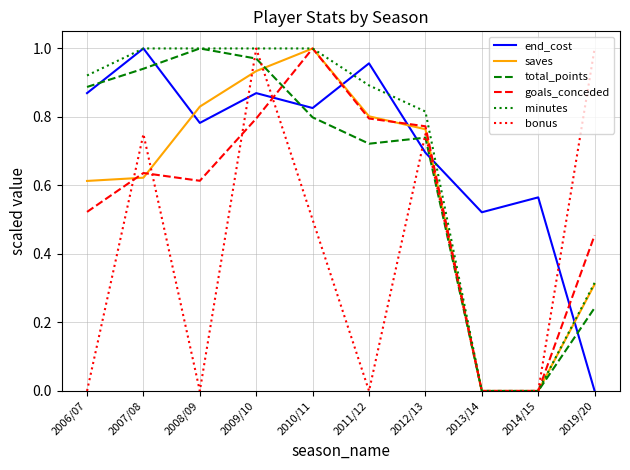

Which series ends up on top after the final intersection of end_cost and total_points?

total_points